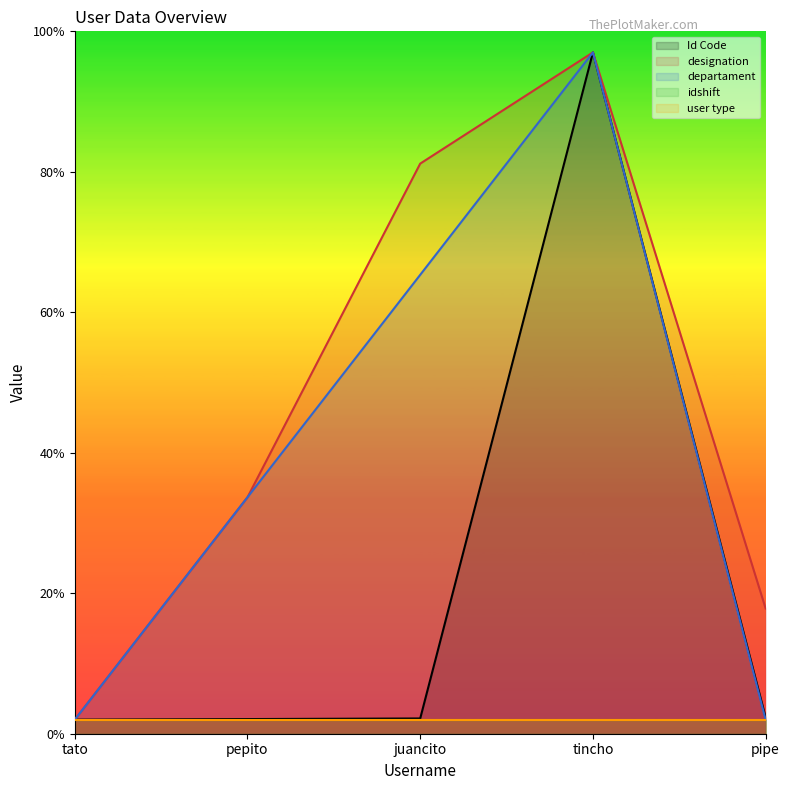

What is the minimum value for Id Code?

2.0